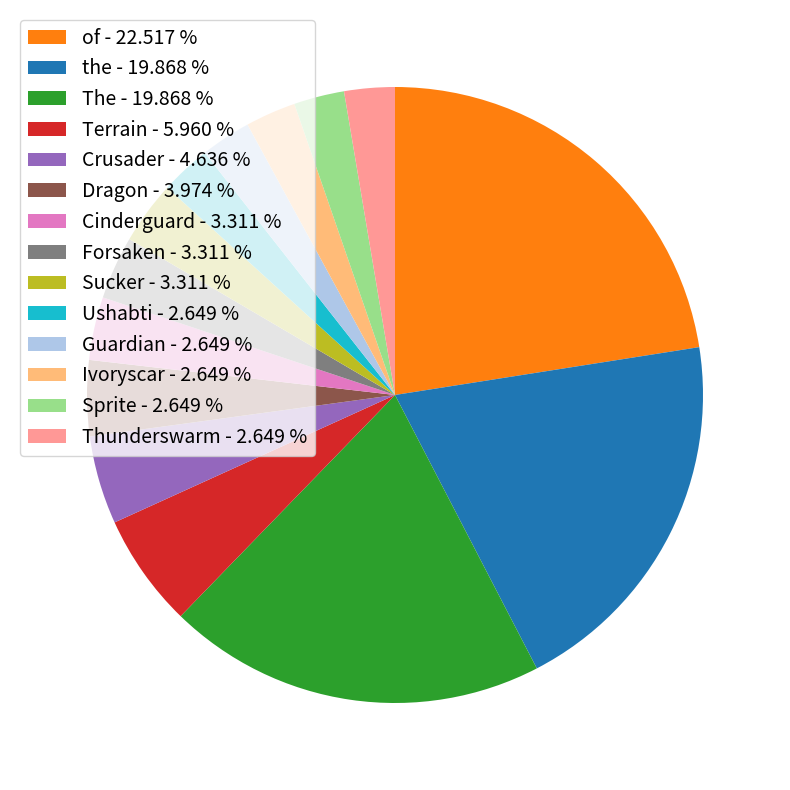

Does Forsaken - 3.311 % represent more than half of the total?

No